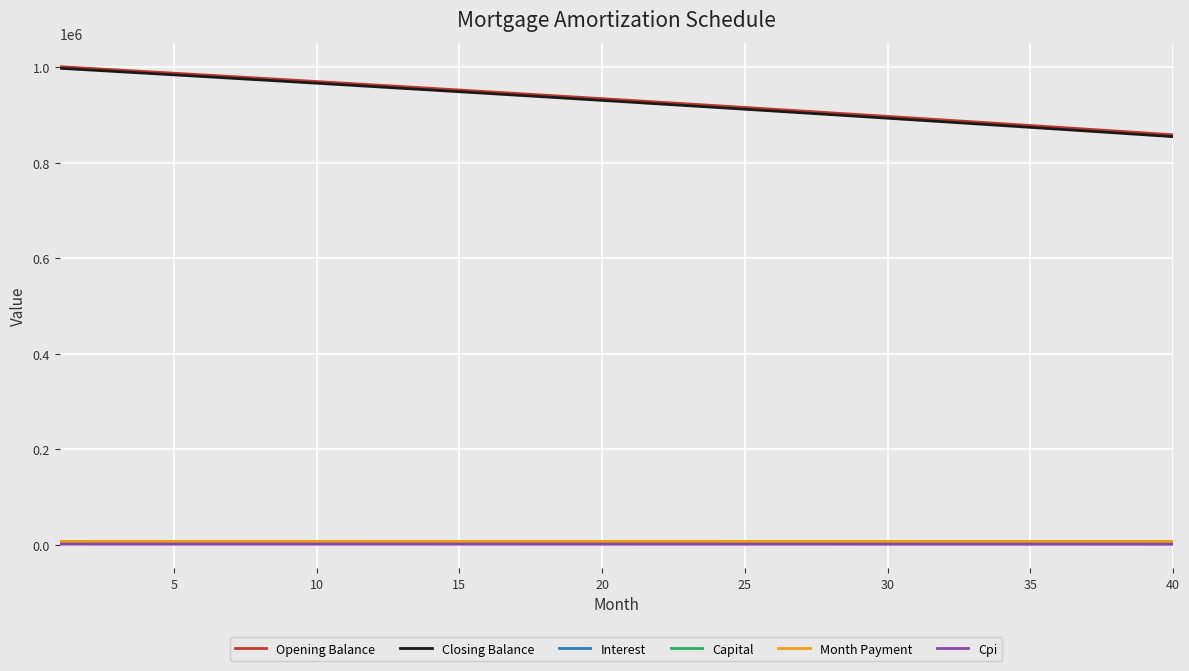

Which series has the largest range (max minus min)?

Closing Balance